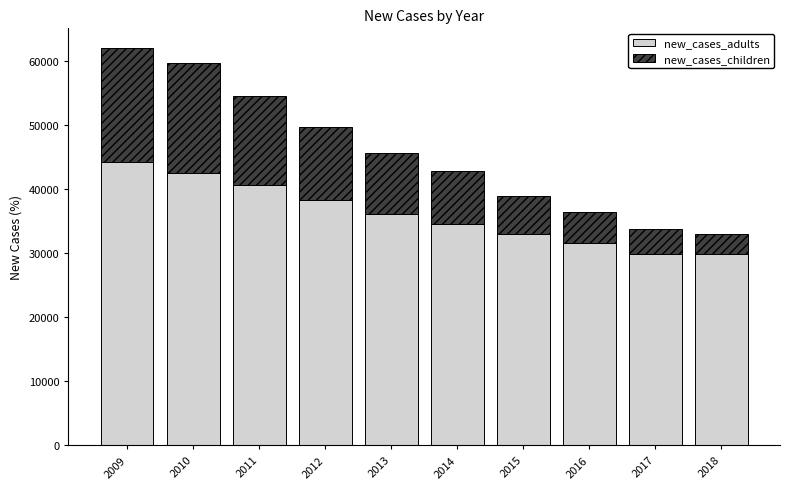

What is the value of the new_cases_adults bar at the 5th from the left?

36155